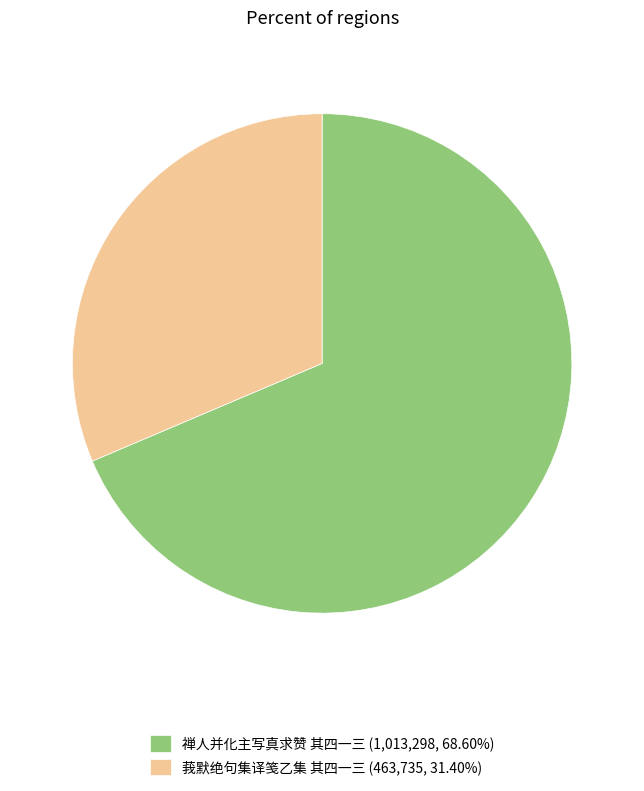

Is there any slice that represents more than half of the pie?

Yes